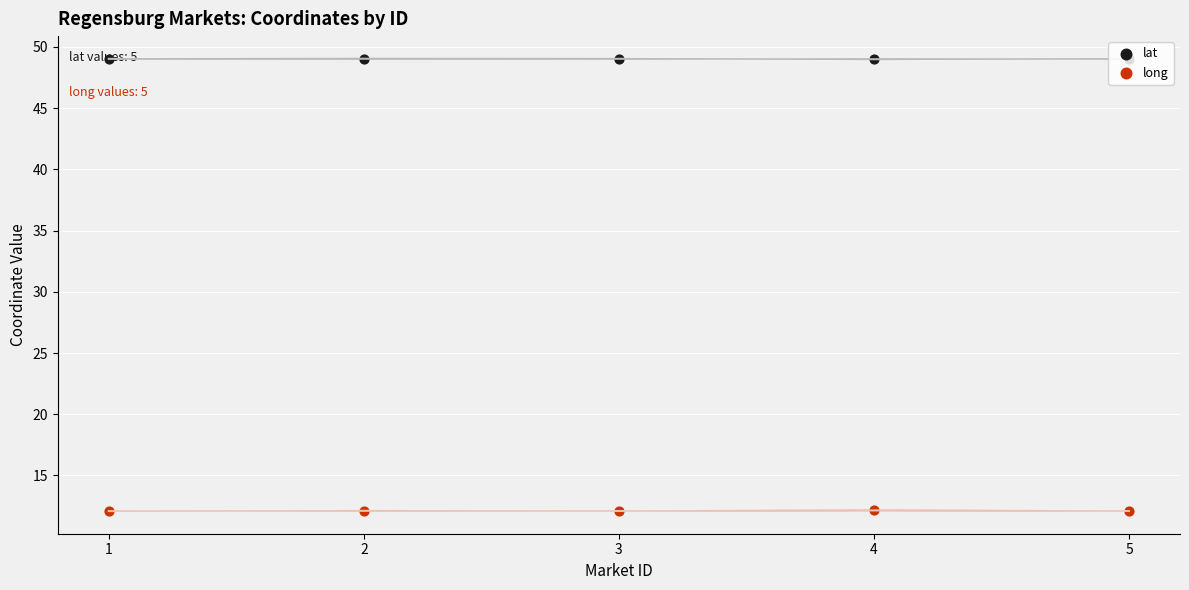

Which series has the largest Y range (max minus min)?

long